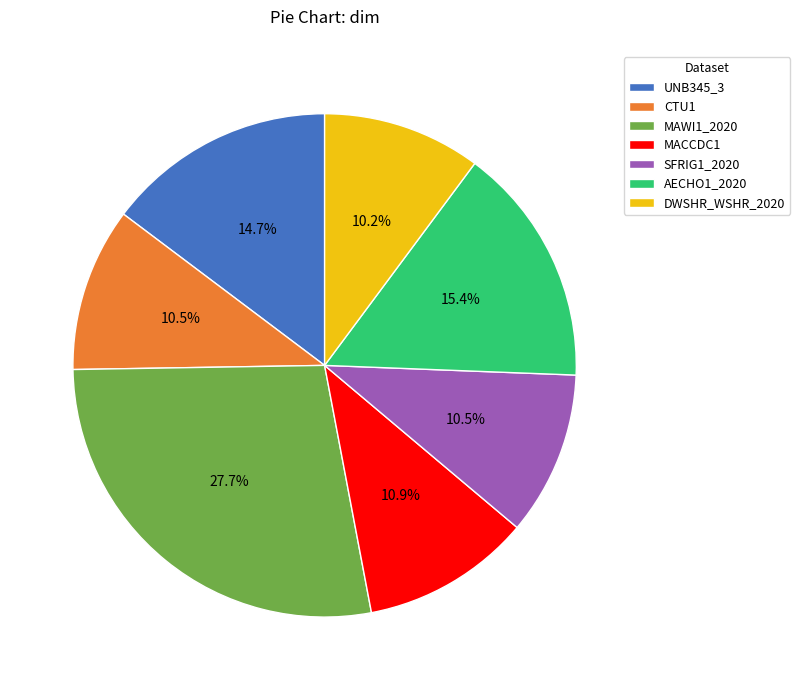

What is the ratio of the value at DWSHR_WSHR_2020 to the value at CTU1?

1.0